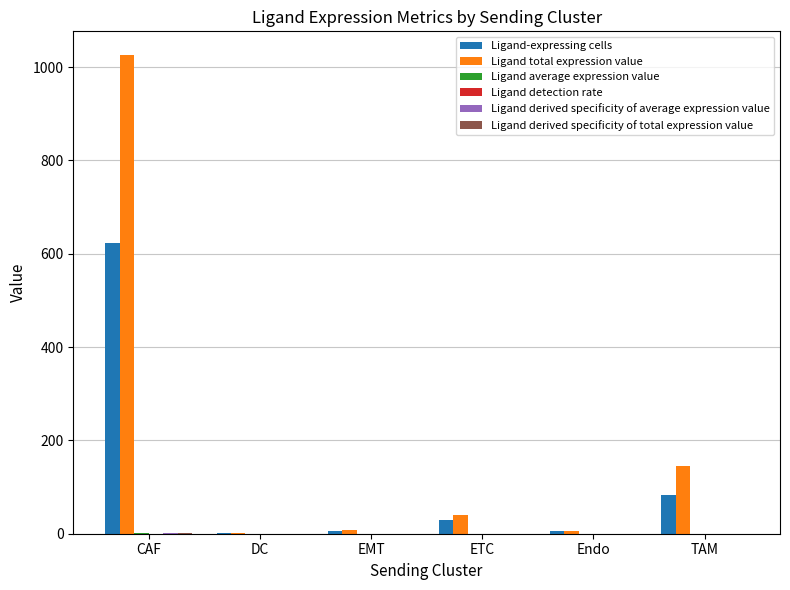

Where is Ligand total expression value nearest to the value 513?

TAM